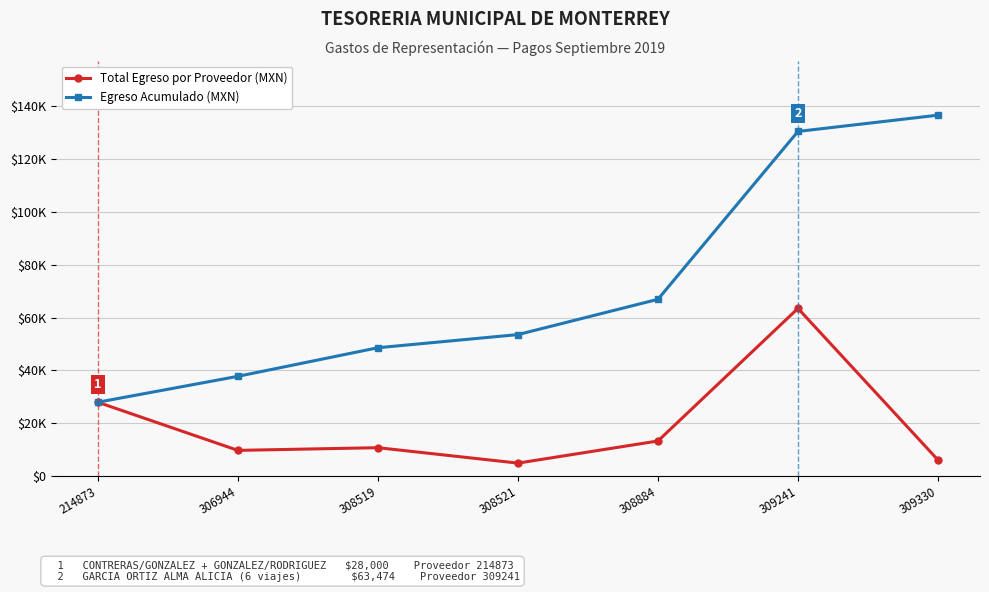

At how many categories does at least one series exceed 124781?

2